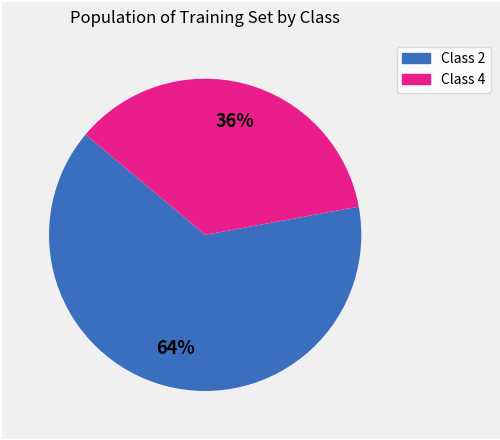

To the nearest percent, what is the combined percentage of Class 4 and Class 2?

100%